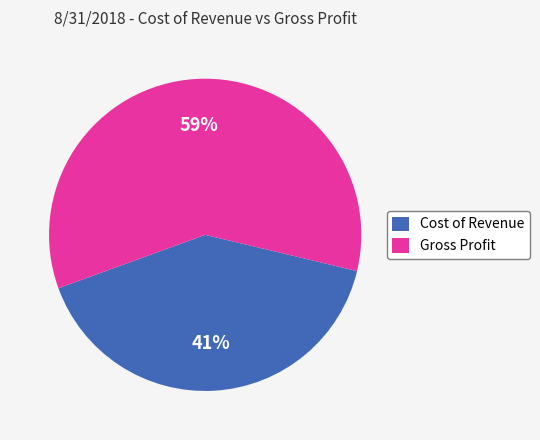

To the nearest percent, what percentage of the pie is Cost of Revenue?

41%